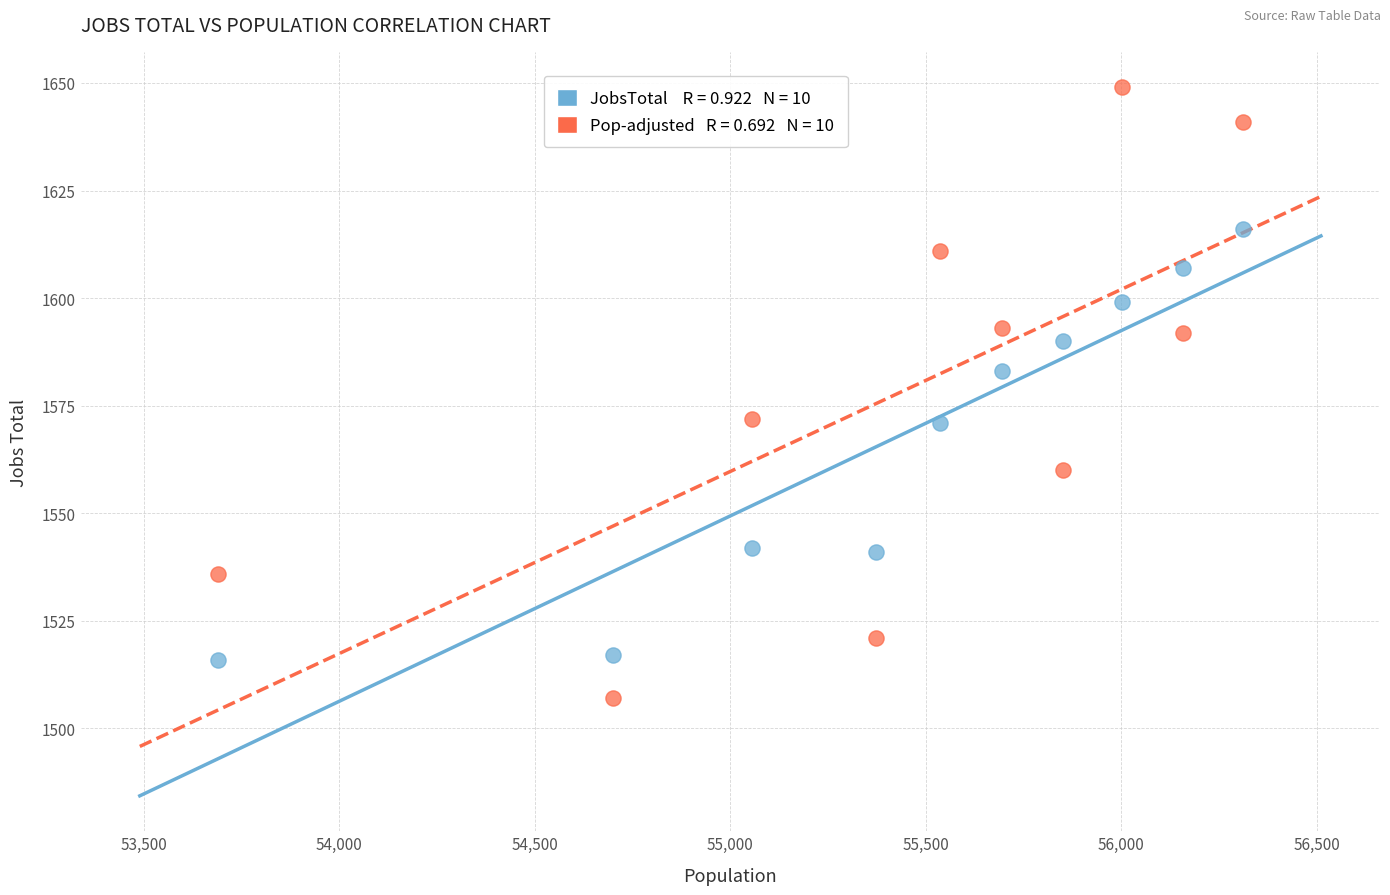

Across all data points, what is the range of X values (max minus min)?

2621